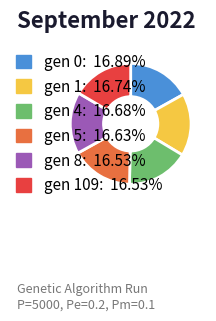

Does any single category account for the majority?

No